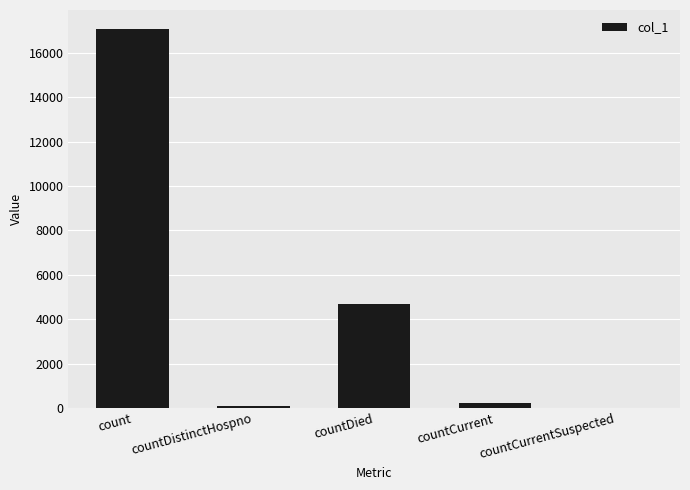

What value does the data have at count?

17074